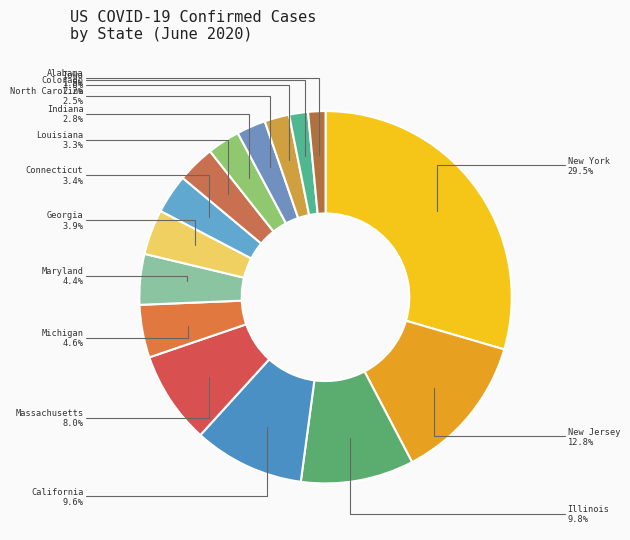

Count the number of slices in the pie.

15